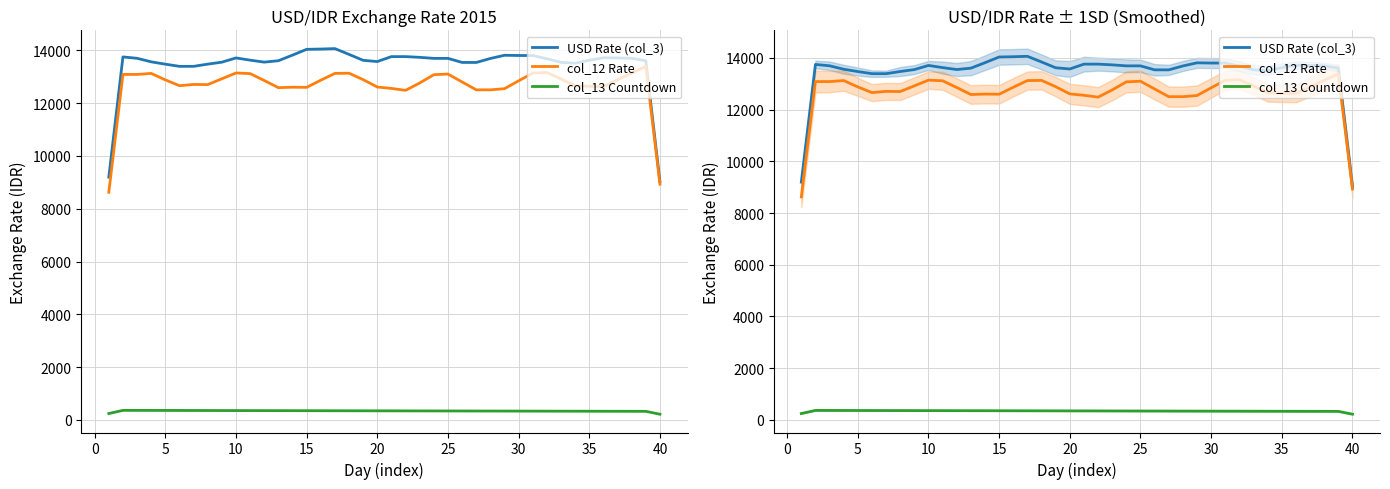

Which series has the largest total across all categories?

USD Rate (col_3)